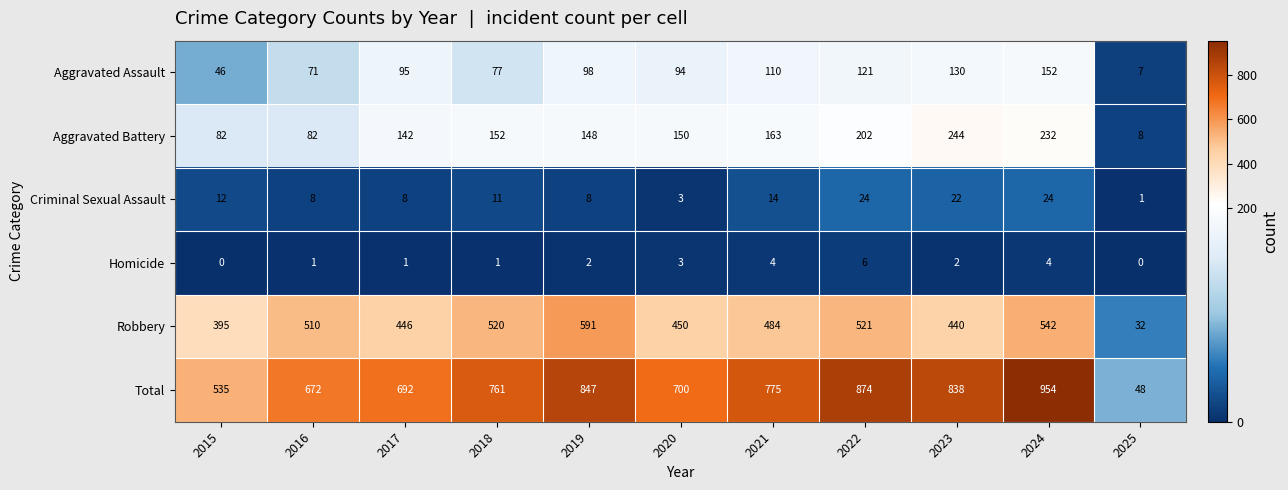

Read the Aggravated Assault value at 2019.

98